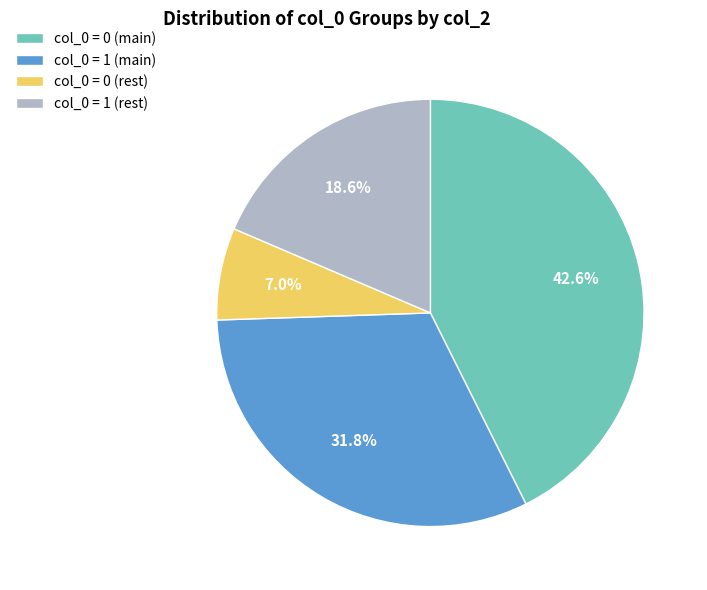

To the nearest percent, what is the average slice percentage?

25%